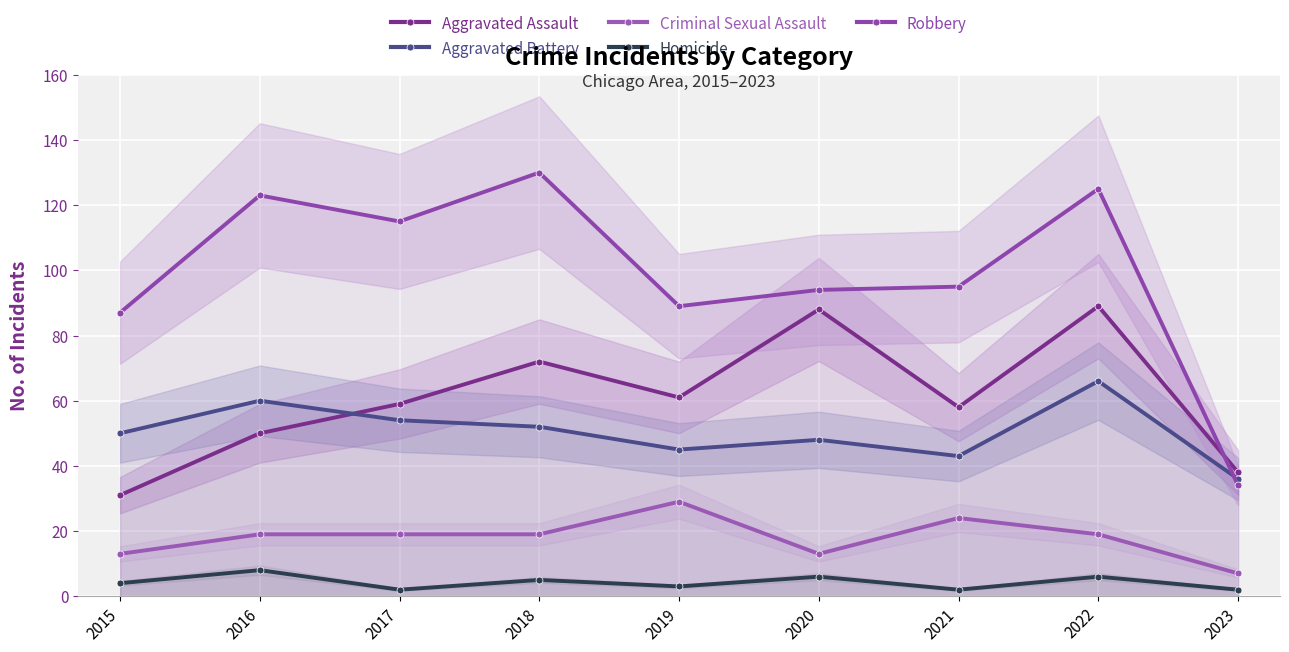

What is the difference between the maximum and second lowest values in the Aggravated Assault series?

51